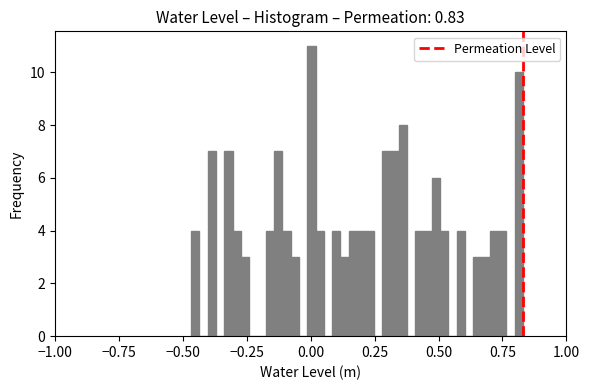

Read against the x-axis, roughly where is the centre of the tallest bar?

0.00